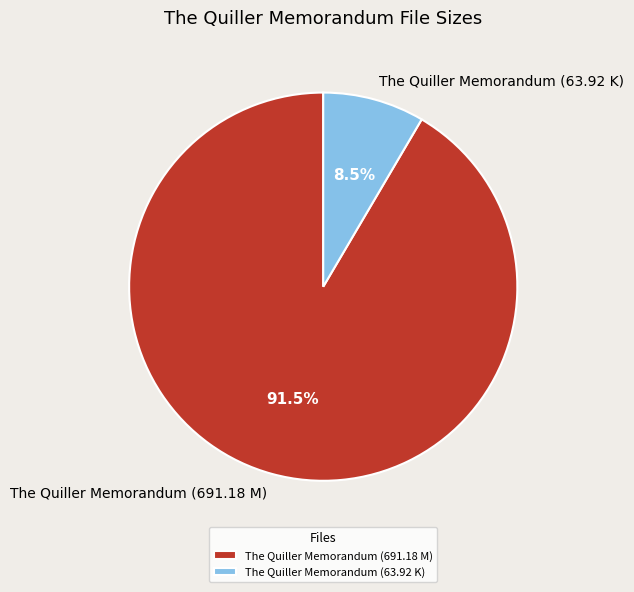

What is the largest slice in the pie chart?

The Quiller Memorandum (691.18 M)